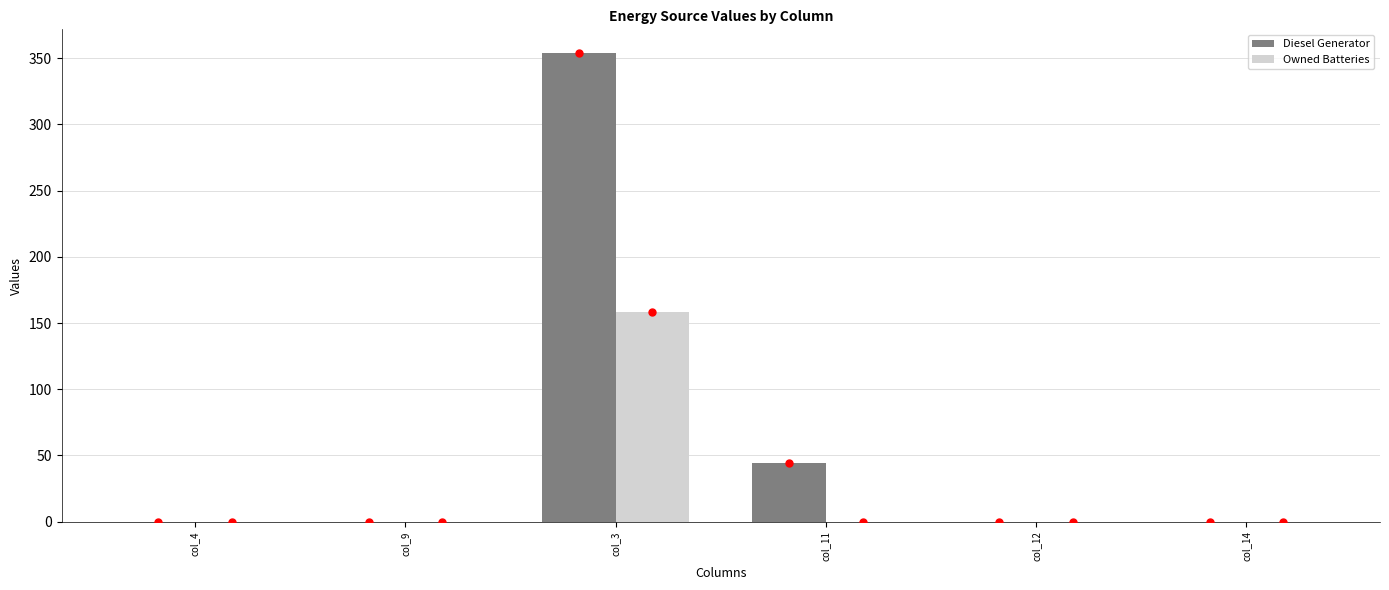

Which series has the largest total across all categories?

Diesel Generator